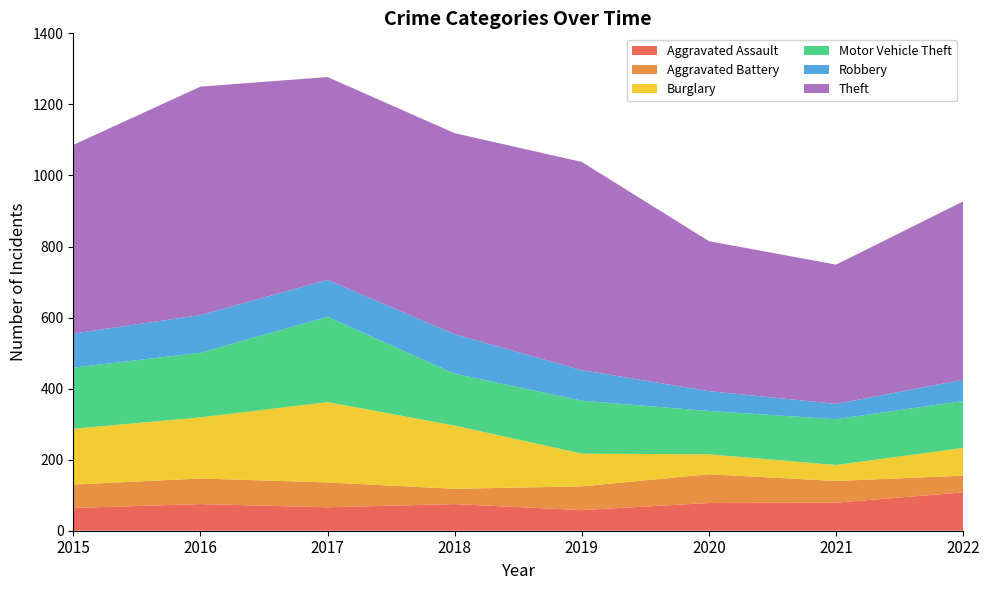

Reading right to left, extract all data points from this chart.

Aggravated Assault: 2022=108	2021=79	2020=78	2019=58	2018=75	2017=66	2016=75	2015=64
Aggravated Battery: 2022=47	2021=61	2020=81	2019=67	2018=43	2017=70	2016=72	2015=66
Burglary: 2022=78	2021=45	2020=56	2019=92	2018=178	2017=226	2016=172	2015=157
Motor Vehicle Theft: 2022=132	2021=129	2020=122	2019=149	2018=146	2017=240	2016=182	2015=172
Robbery: 2022=60	2021=43	2020=56	2019=86	2018=111	2017=104	2016=106	2015=96
Theft: 2022=502	2021=392	2020=422	2019=586	2018=566	2017=571	2016=643	2015=531